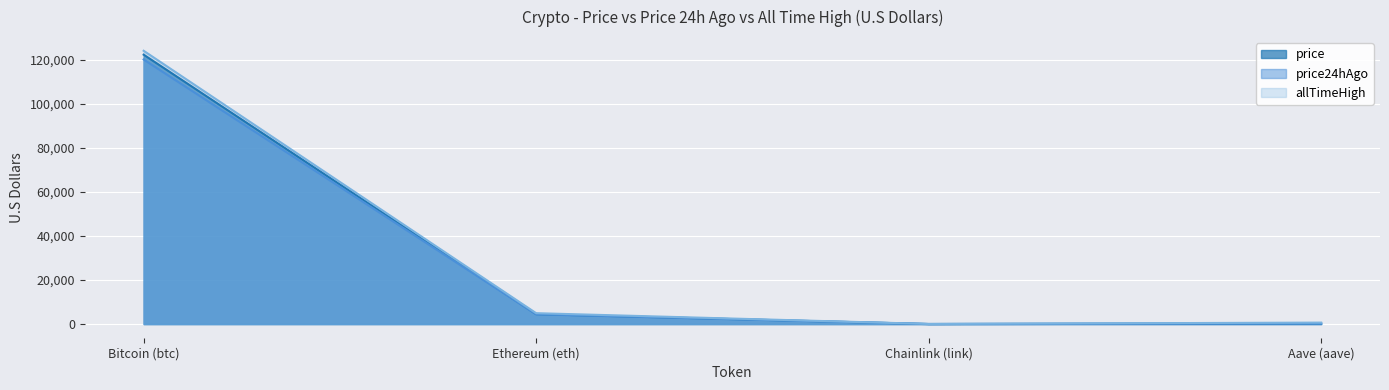

What is the value of the allTimeHigh point at the 2nd from the left?

4946.1